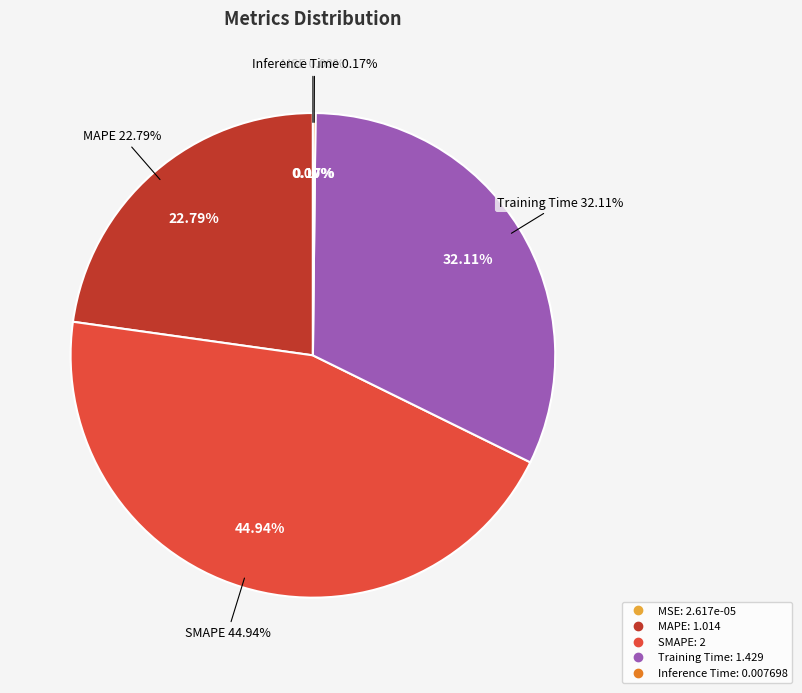

Rank the categories by value from highest to lowest.

SMAPE, Training Time, MAPE, Inference Time, MSE